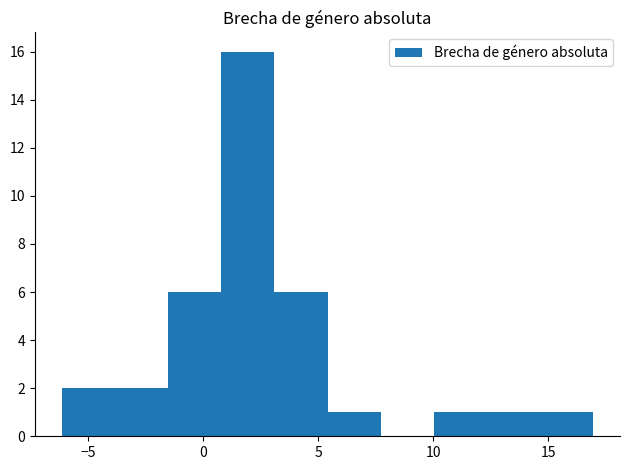

Reading left to right, transcribe this chart: for each bar, give the range it covers on the x-axis and its height. Neither the bar edges nor the heights are printed on the chart, so give them approximately, as read against the axes.

-6.0 to -4.0: 2
-4.0 to -1.5: 2
-1.5 to 1.0: 6
1.0 to 3.0: 16
3.0 to 5.5: 6
5.5 to 7.5: 1
7.5 to 10.0: 0
10.0 to 12.5: 1
12.5 to 14.5: 1
14.5 to 17.0: 1